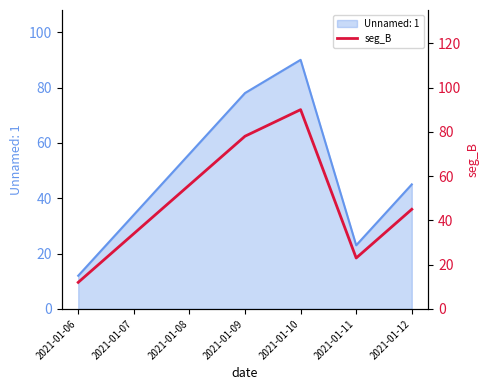

List the labels in order of value, largest first.

2021-01-10, 2021-01-09, 2021-01-08, 2021-01-12, 2021-01-07, 2021-01-11, 2021-01-06